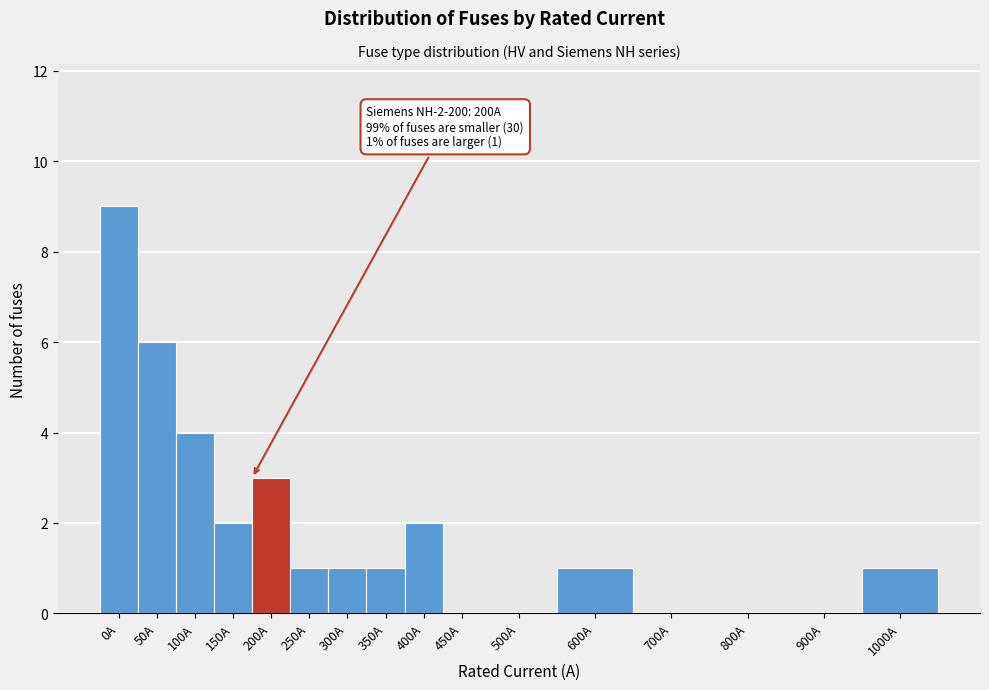

Reading left to right, extract all data points from this chart.

0A=9	50A=6	100A=4	150A=2	200A=3	250A=1	300A=1	350A=1	400A=2	450A=0	500A=0	600A=1	700A=0	800A=0	900A=0	1000A=1